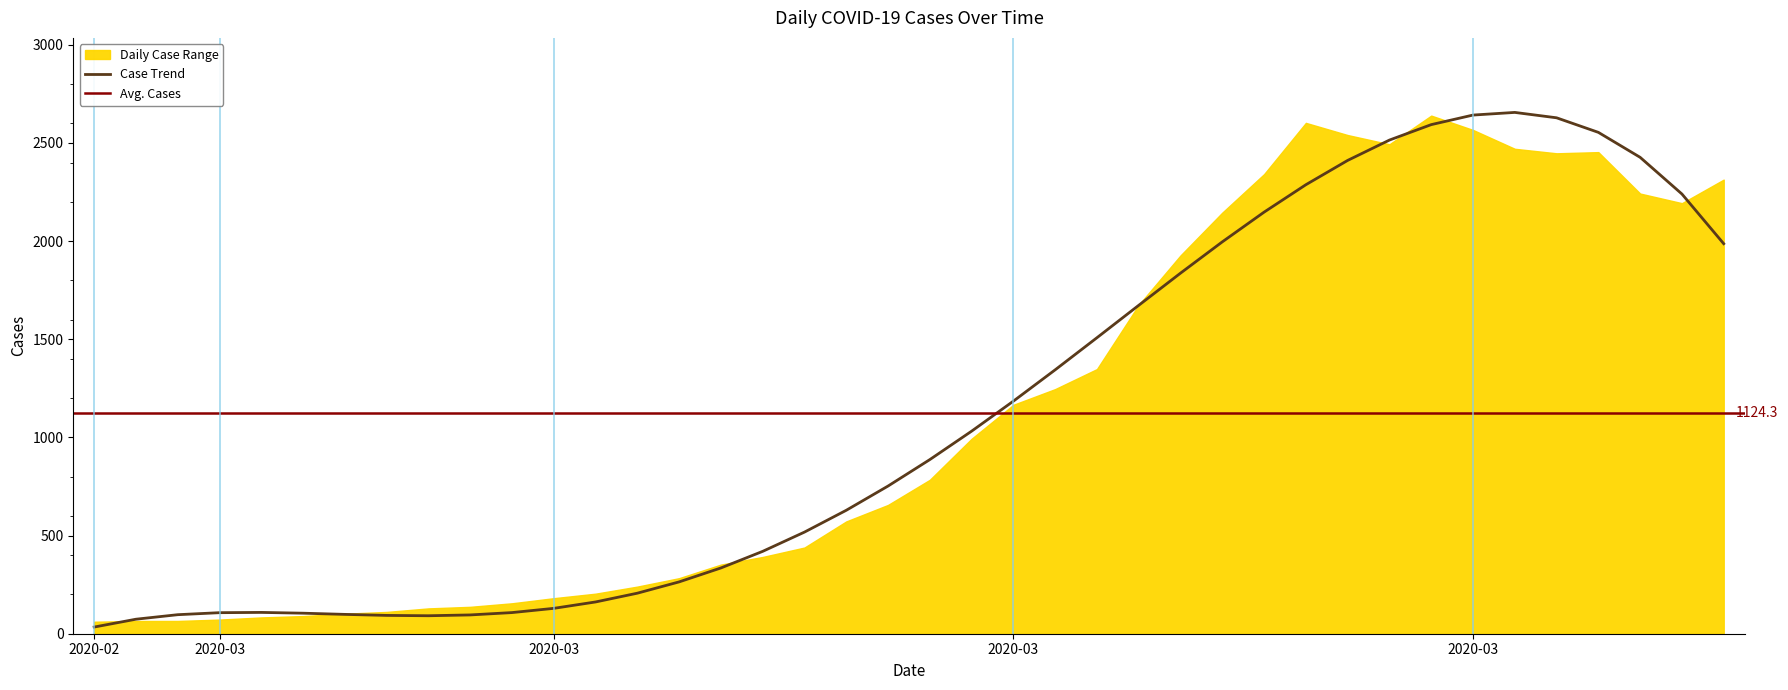

Does the chart display data point markers on the line(s)?

No